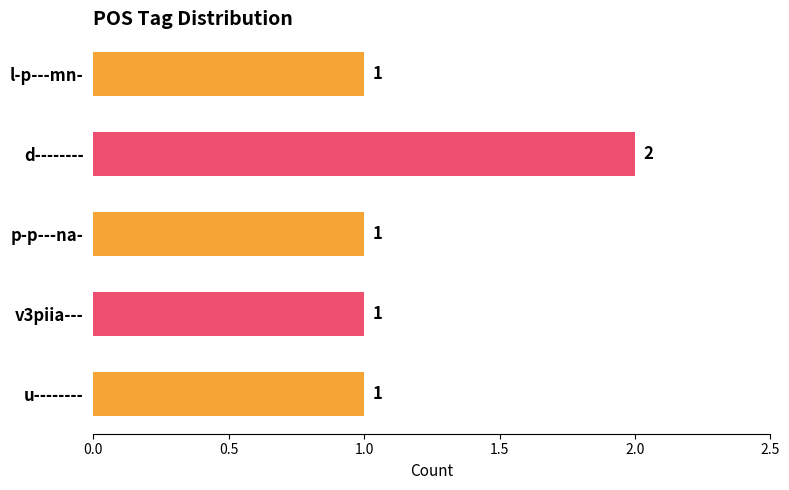

What is the sum of all values?

6